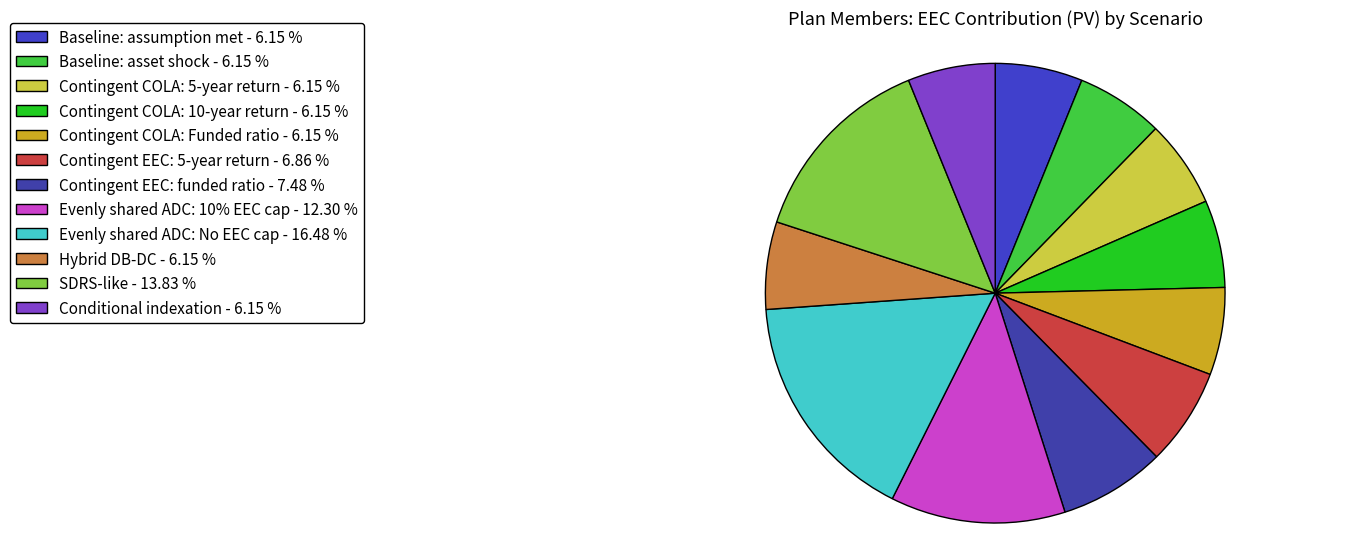

Count the number of slices in the pie.

12